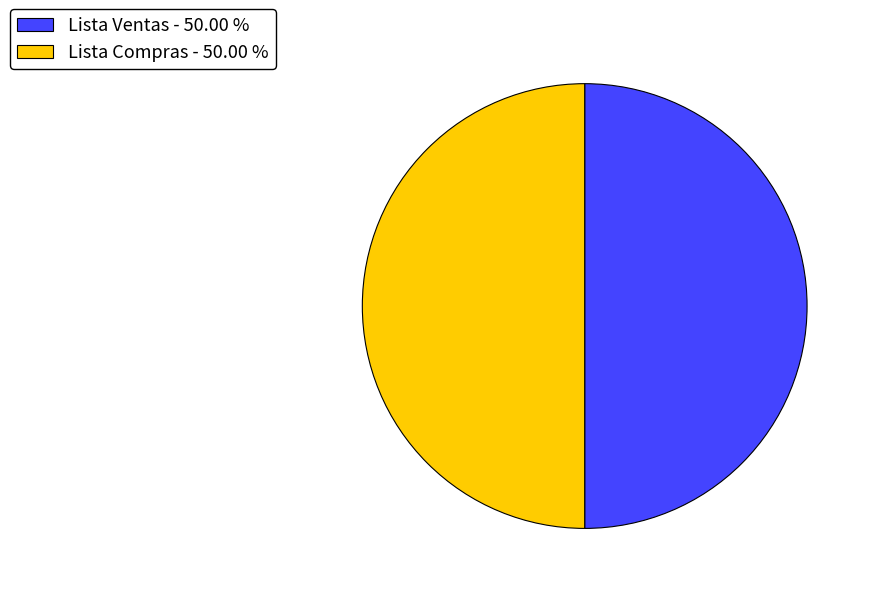

What is the ratio of the value at Lista Ventas - 50.00 % to the value at Lista Compras - 50.00 %?

1.0